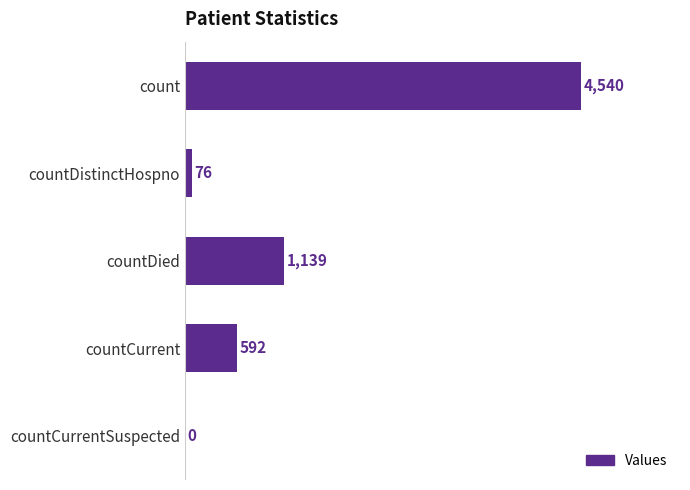

Reading top to bottom, transcribe all the data shown in this chart.

count=4540	countDistinctHospno=76	countDied=1139	countCurrent=592	countCurrentSuspected=0